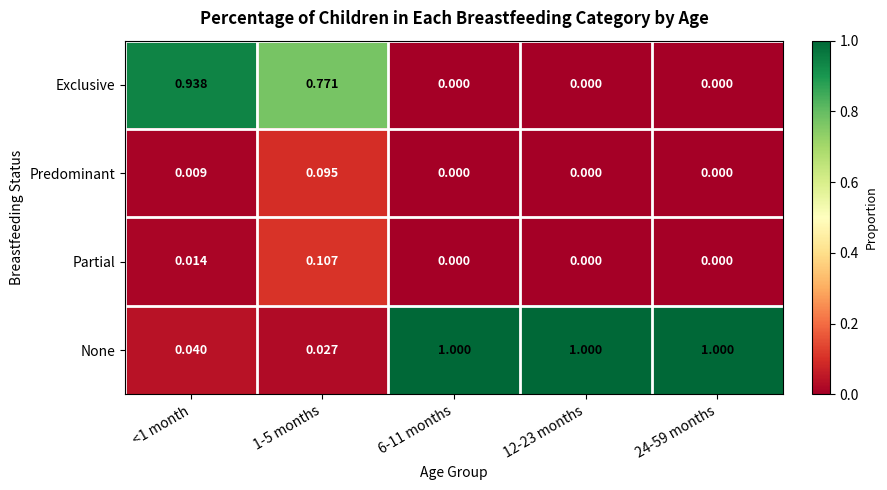

Which series has the largest total across all categories?

None